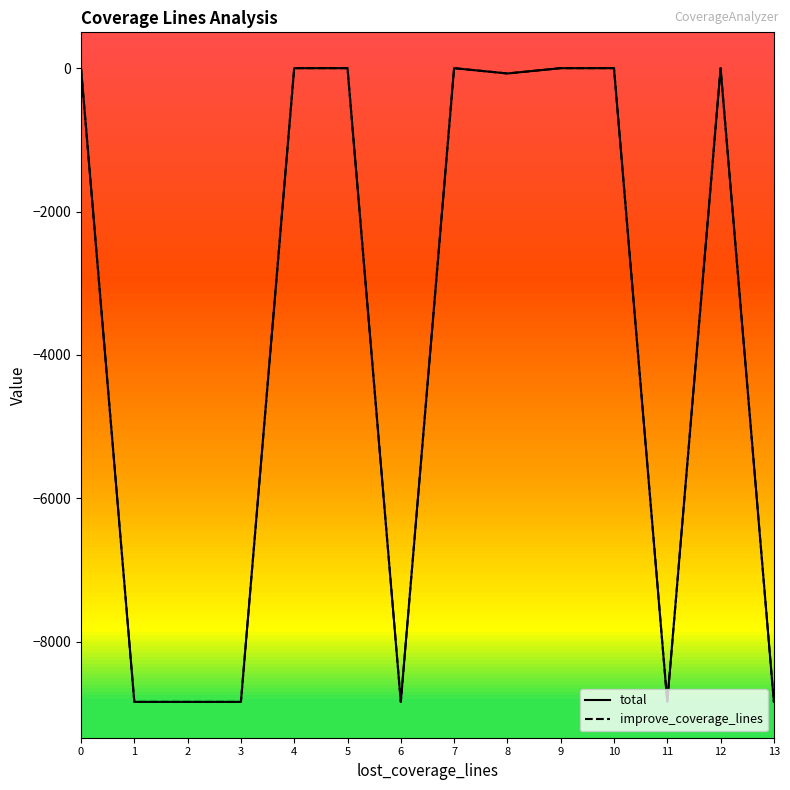

True or false: total has more than 1 points higher than both neighbors.

True